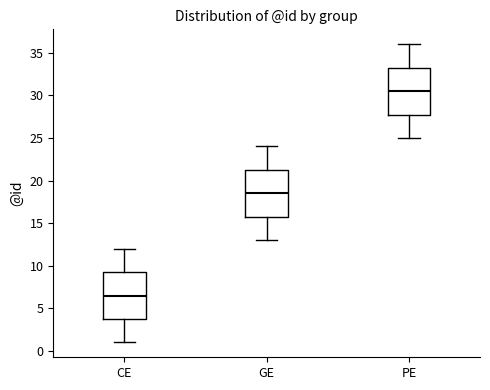

Where does the lower whisker of the box for CE end on the y-axis? The values are not printed on the chart, so give them approximately, as read against the axis.

1.0